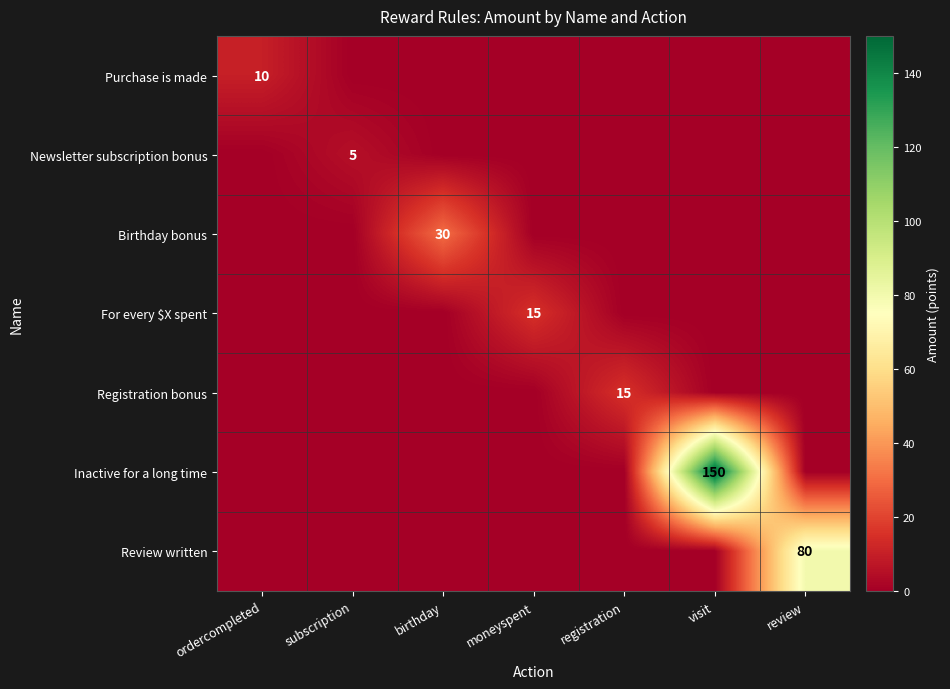

The value of For every $X spent at moneyspent is 15. True or false?

True